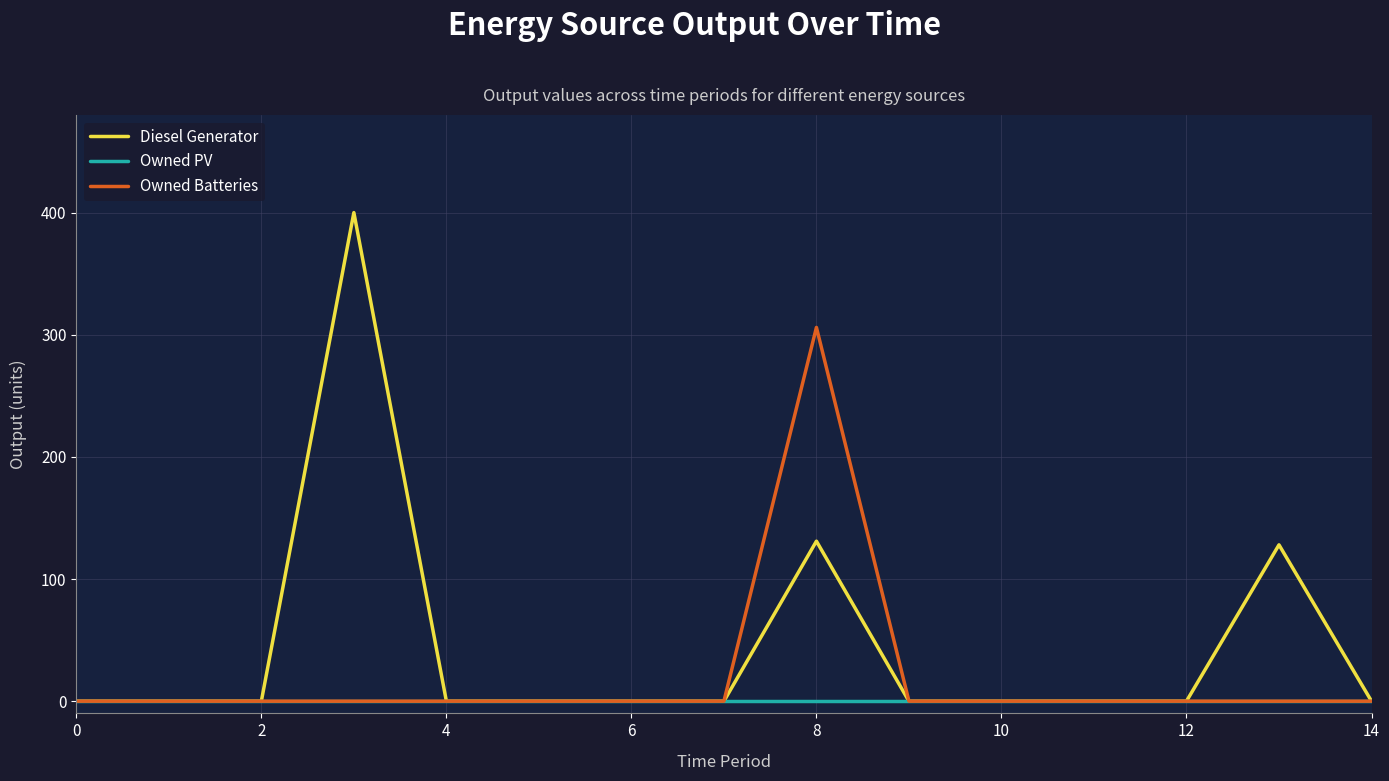

Rank the series by their maximum value, from lowest to highest.

Owned PV, Owned Batteries, Diesel Generator